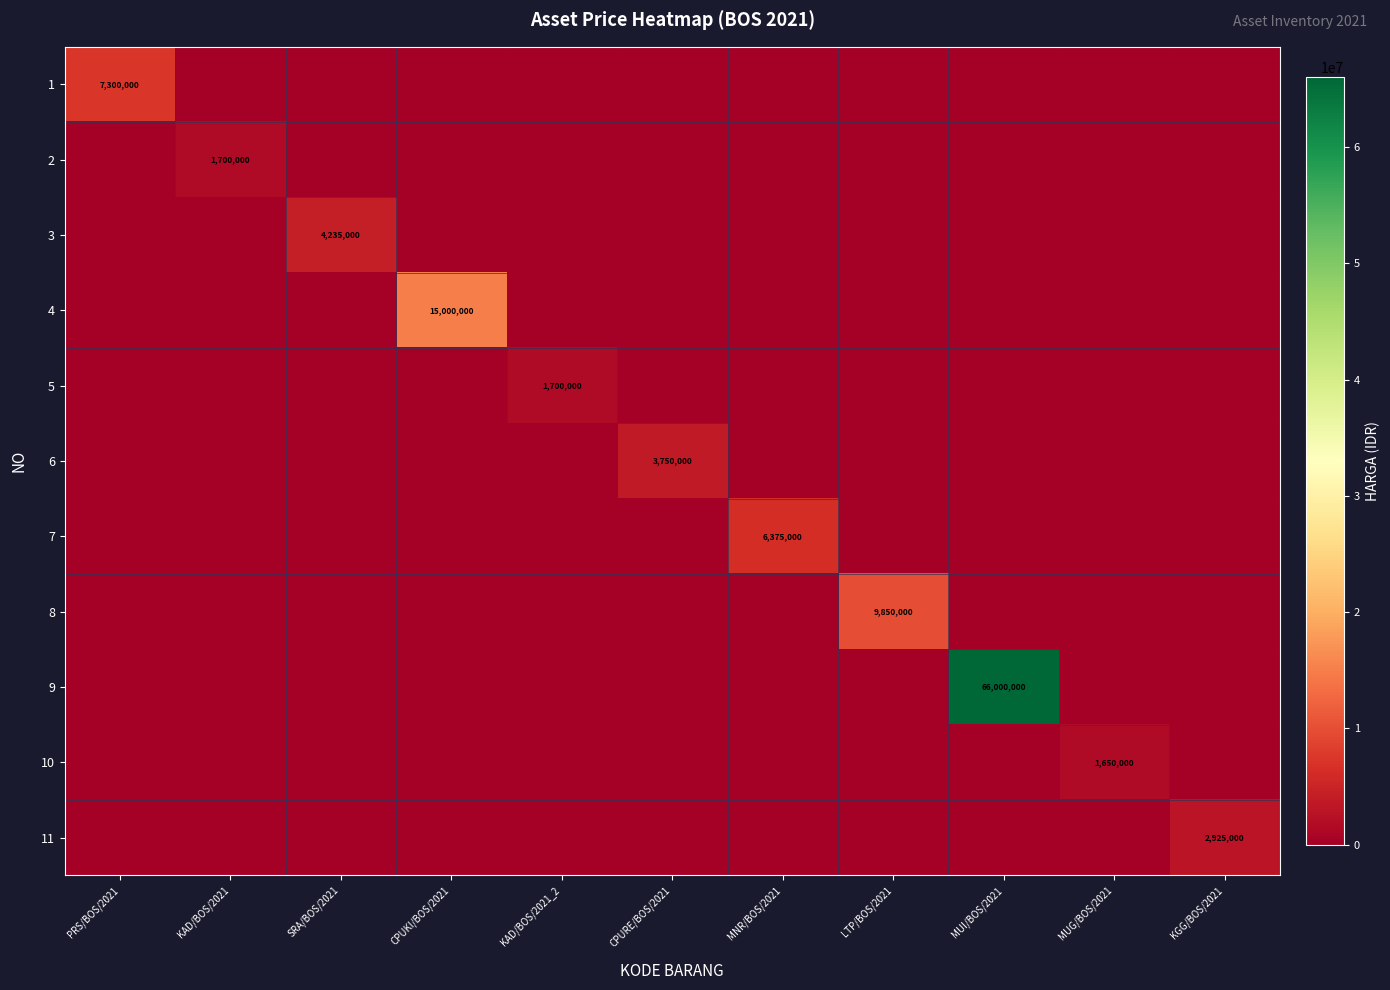

What is the sum of all 10 values?

1650000